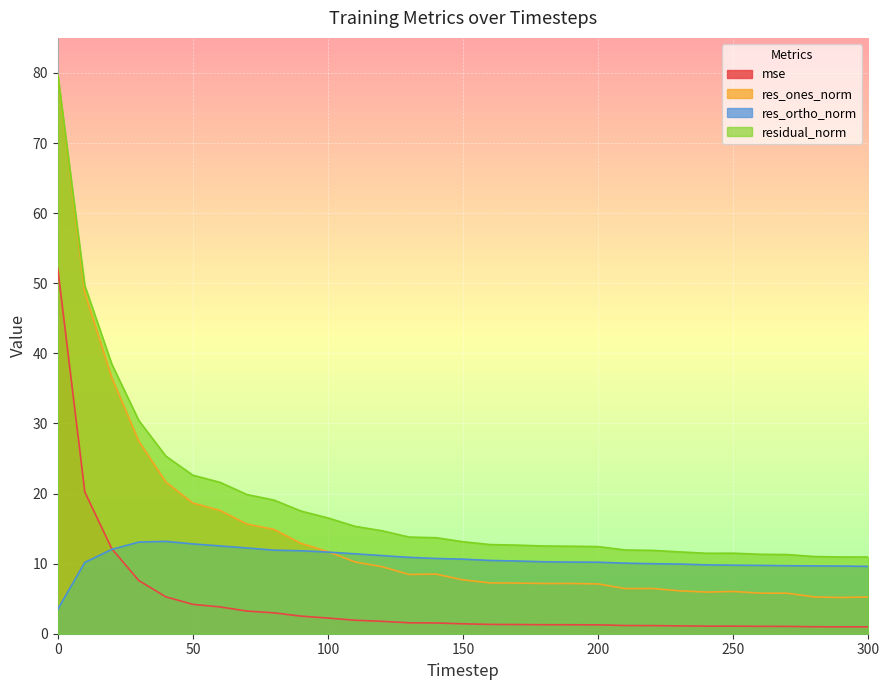

Where is the first local maximum for res_ortho_norm?

40